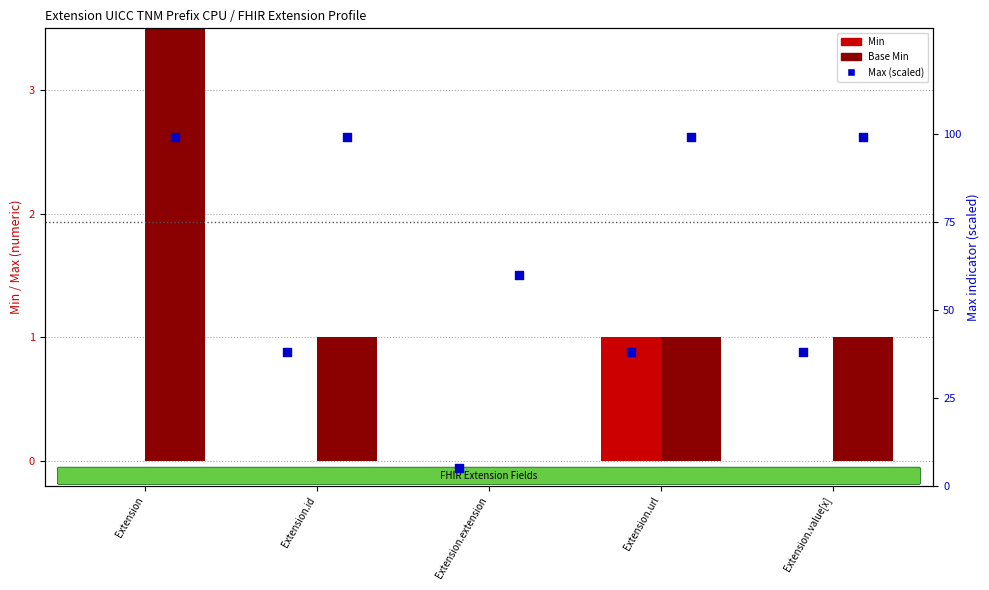

At which category is the sum across all series the highest?

Extension